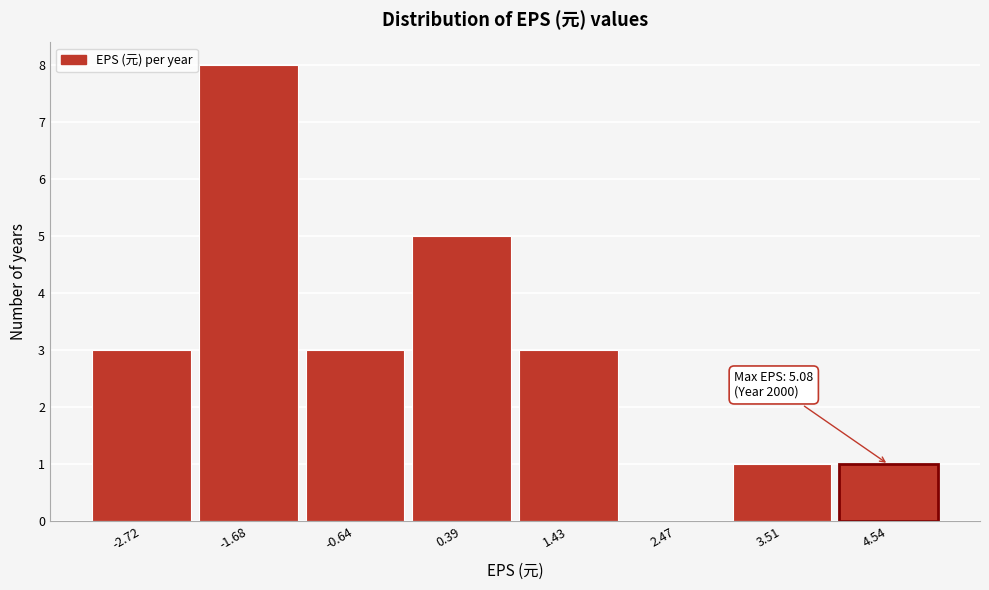

Reading left to right, what are all the values shown in this chart?

-2.72=3	-1.68=8	-0.64=3	0.39=5	1.43=3	2.47=0	3.51=1	4.54=1